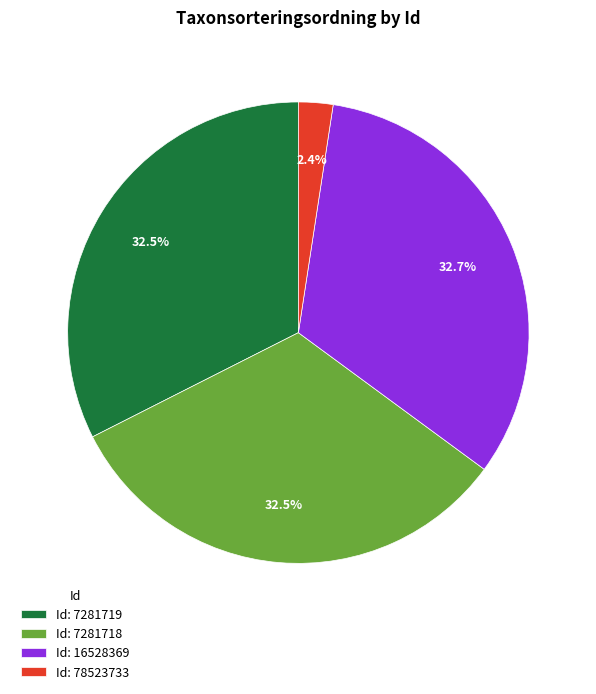

Which category has the smallest portion of the pie?

Id: 78523733